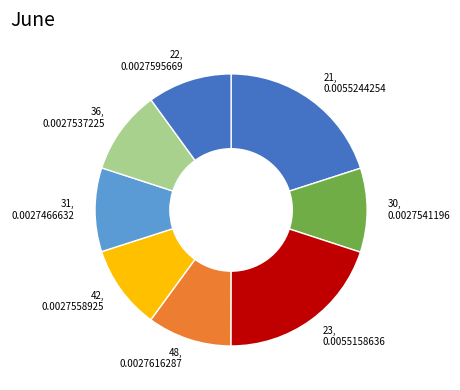

Is there a majority slice in this chart?

No